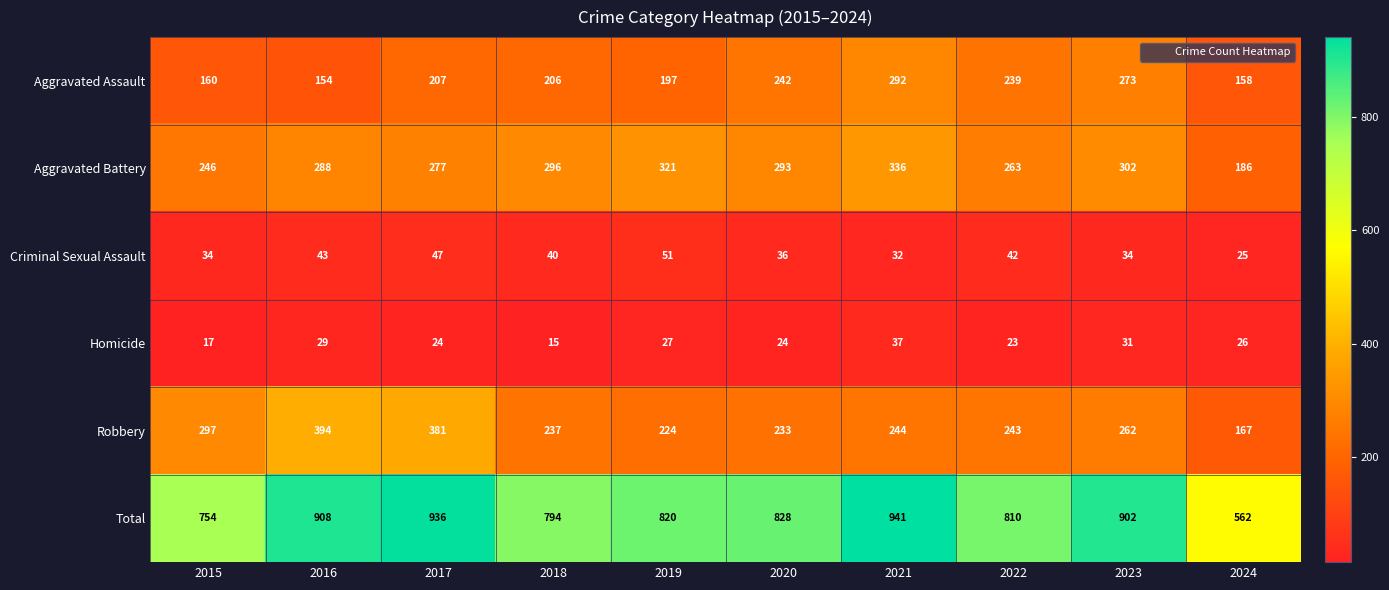

What is the total value across all series at 2020?

1656